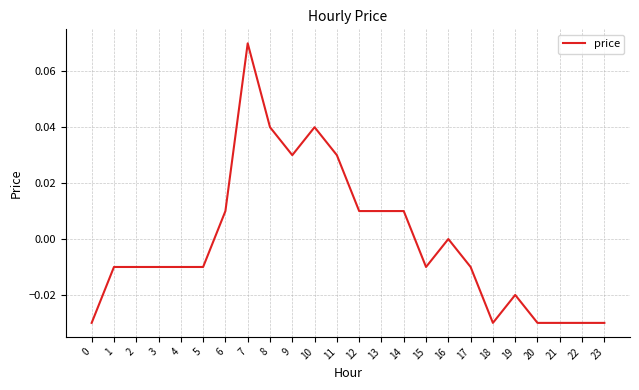

Is it true that the value at 2 is -0.0?

True